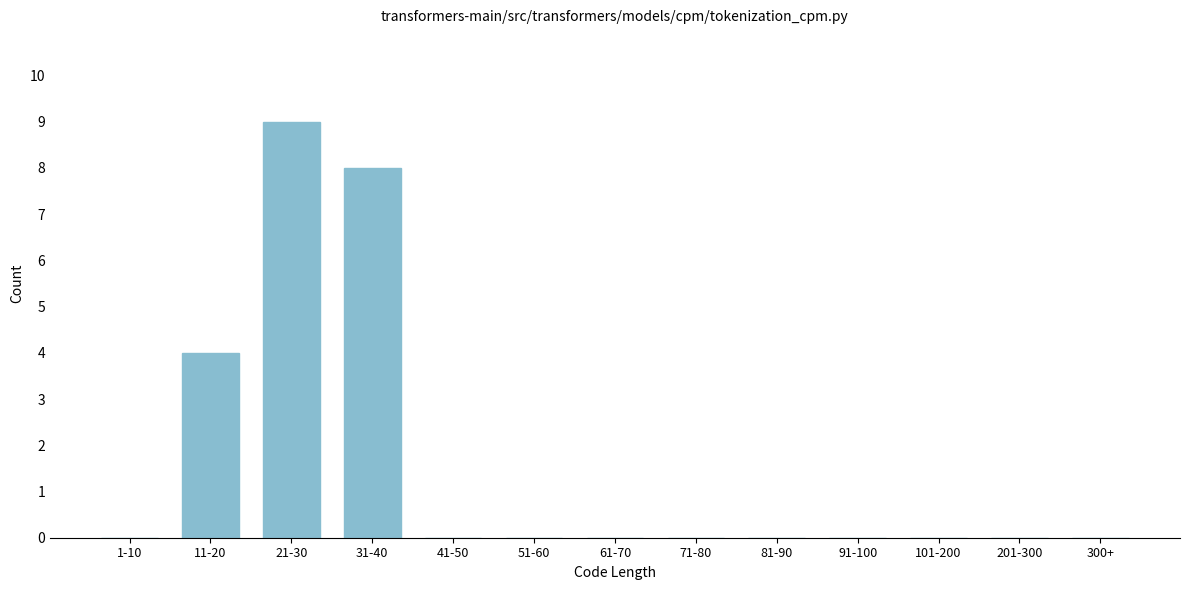

Reading left to right, what are all the values shown in this chart?

1-10=0	11-20=4	21-30=9	31-40=8	41-50=0	51-60=0	61-70=0	71-80=0	81-90=0	91-100=0	101-200=0	201-300=0	300+=0